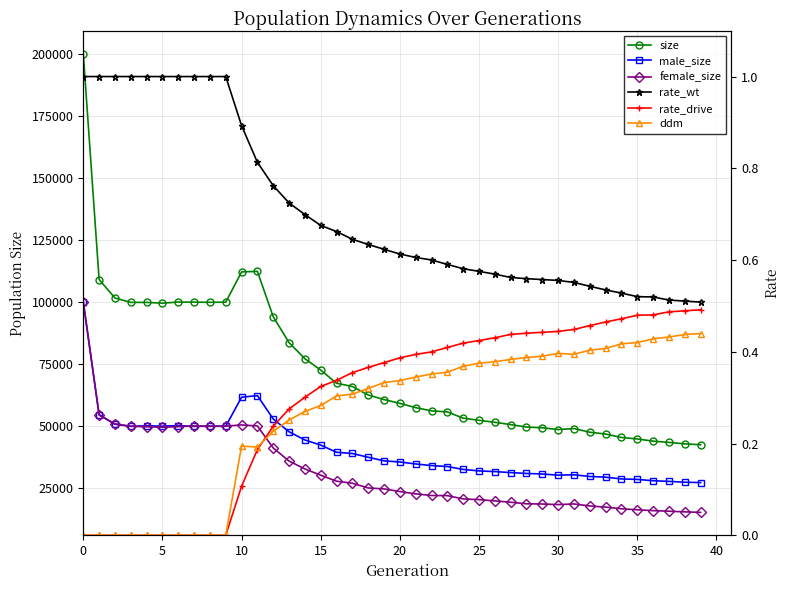

True or false: rate_wt has a value of 0.6 at 21.

True